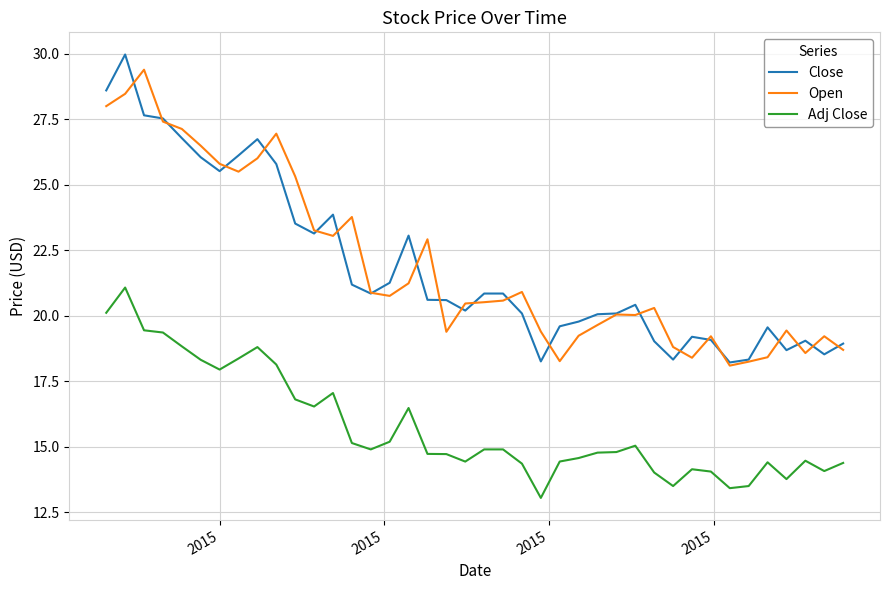

What is the difference between the maximum and minimum values in the Open series?

11.3